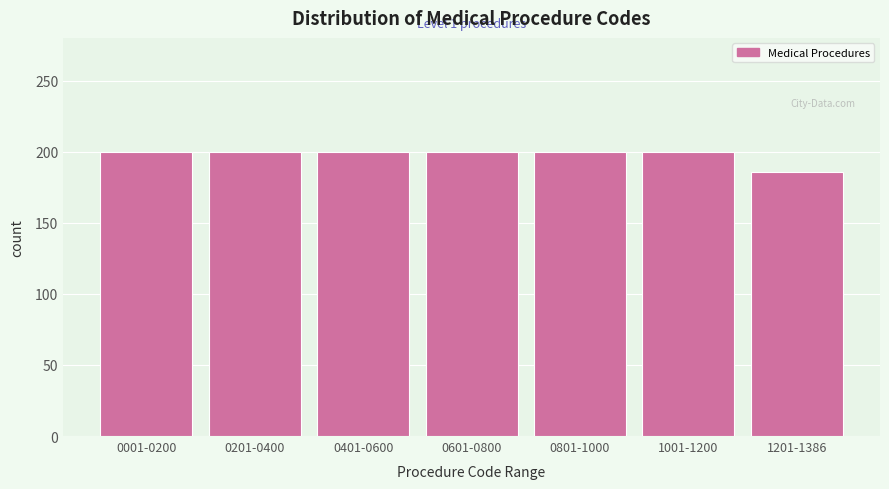

Reading left to right, list all the values displayed in this chart.

0001-0200=200	0201-0400=200	0401-0600=200	0601-0800=200	0801-1000=200	1001-1200=200	1201-1386=186